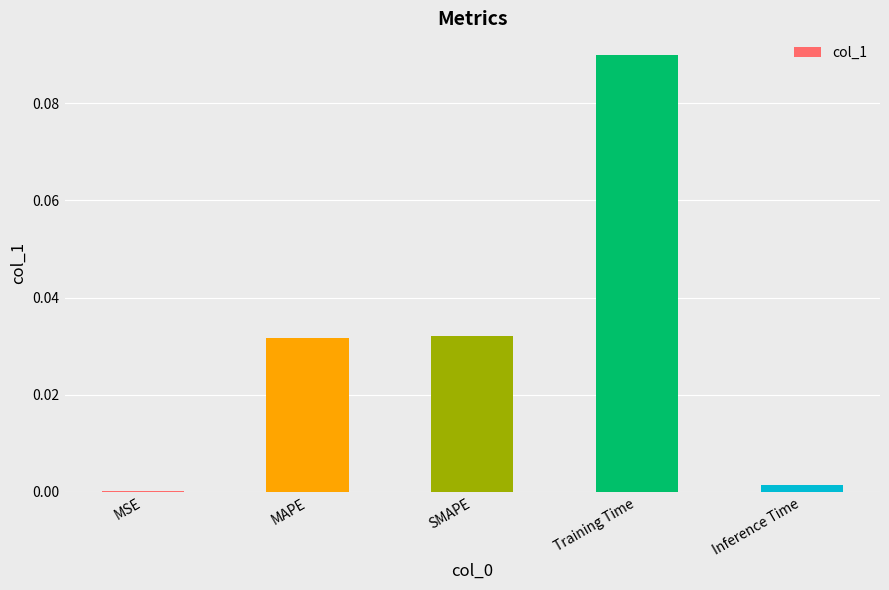

Is it true that the value at Training Time is 0.0?

False